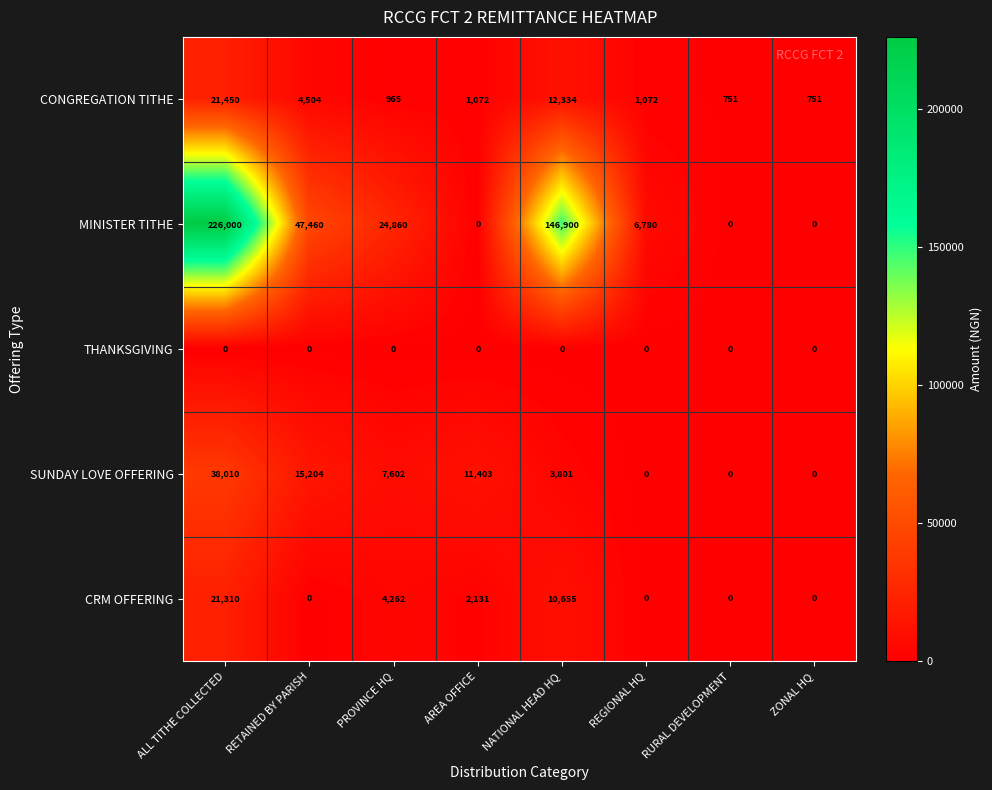

At how many categories does at least one series exceed 158818?

1